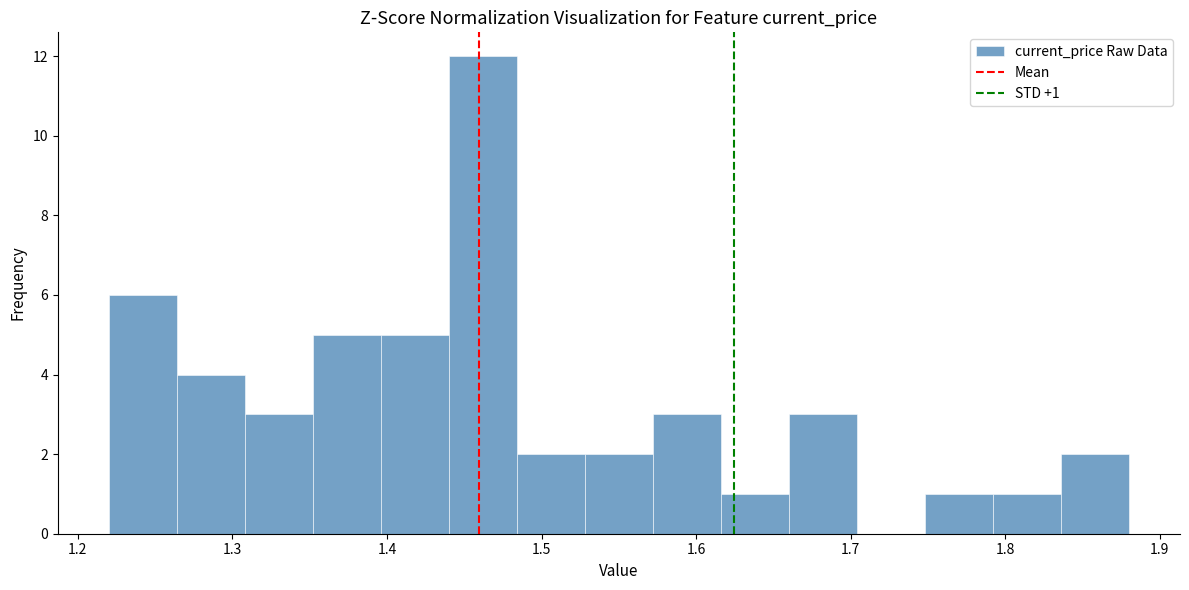

Which range on the x-axis has the tallest bar?

1.440 to 1.484